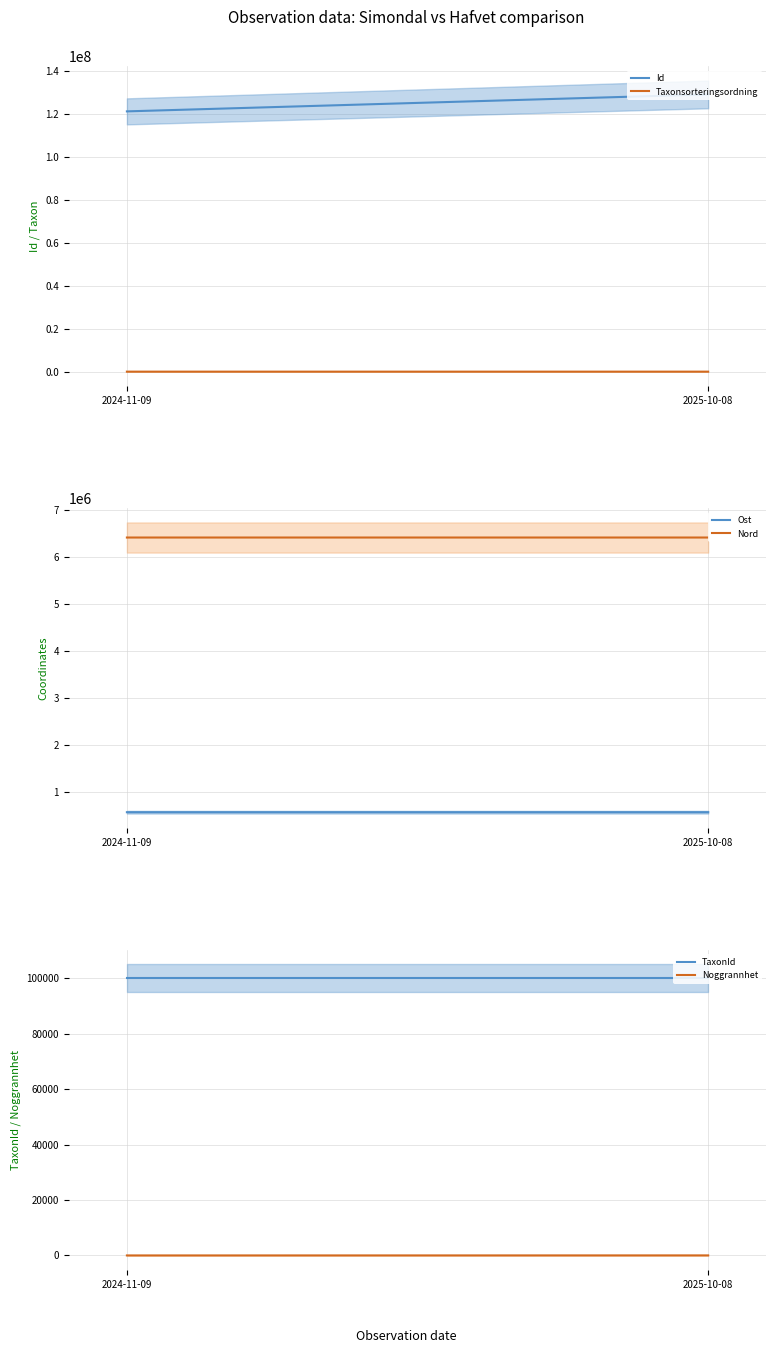

At how many categories does at least one series exceed 47838847?

2